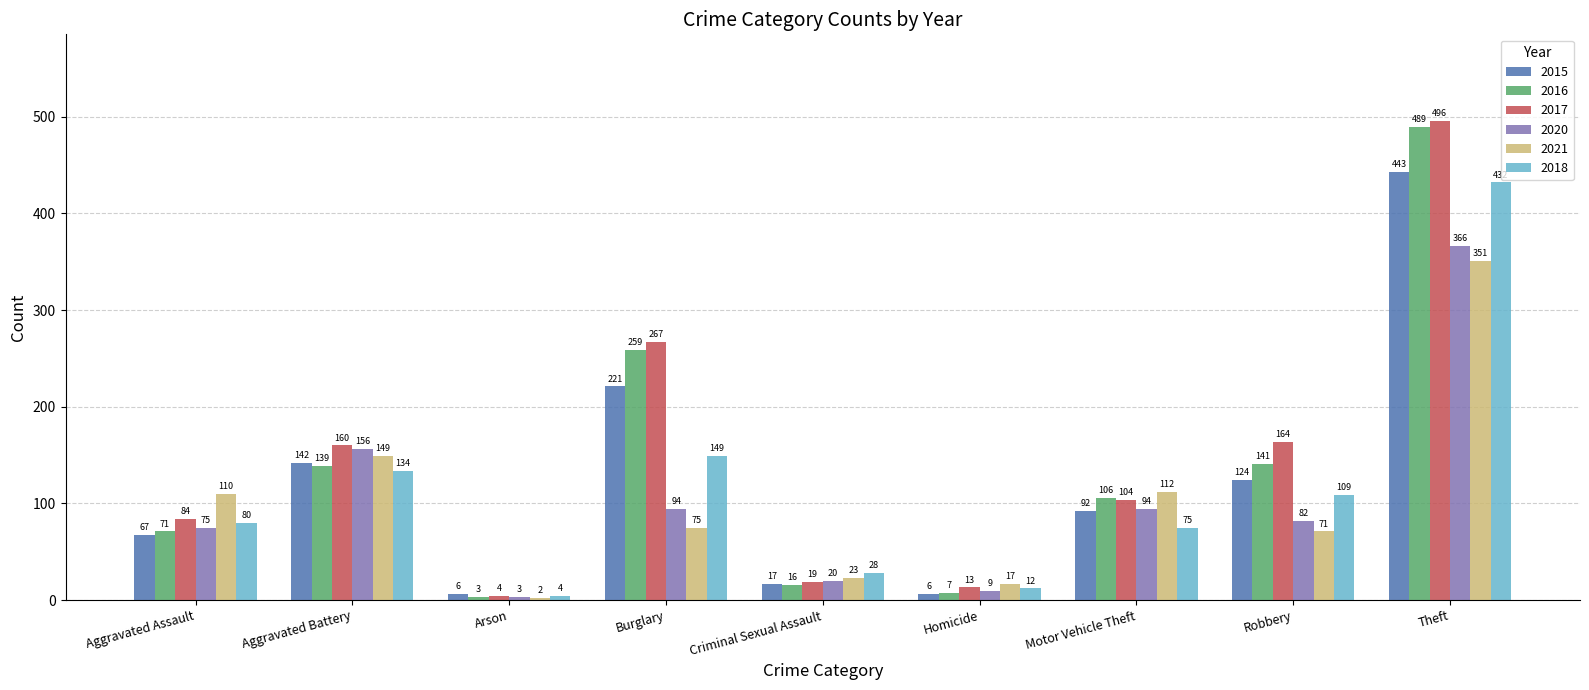

Reading left to right, extract all data points from this chart.

2015: 67	142	6	221	17	6	92	124	443
2016: 71	139	3	259	16	7	106	141	489
2017: 84	160	4	267	19	13	104	164	496
2020: 75	156	3	94	20	9	94	82	366
2021: 110	149	2	75	23	17	112	71	351
2018: 80	134	4	149	28	12	75	109	432